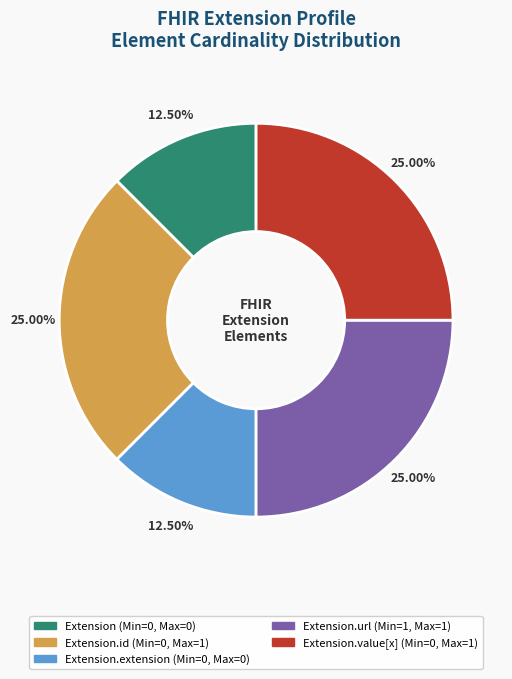

Does any single category account for the majority?

No